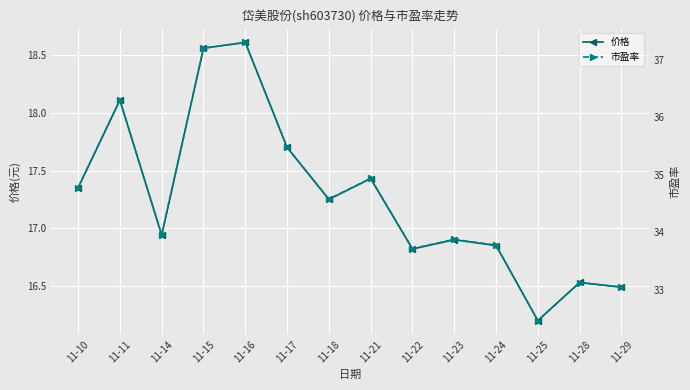

What is the sum of all 价格 values?

241.7